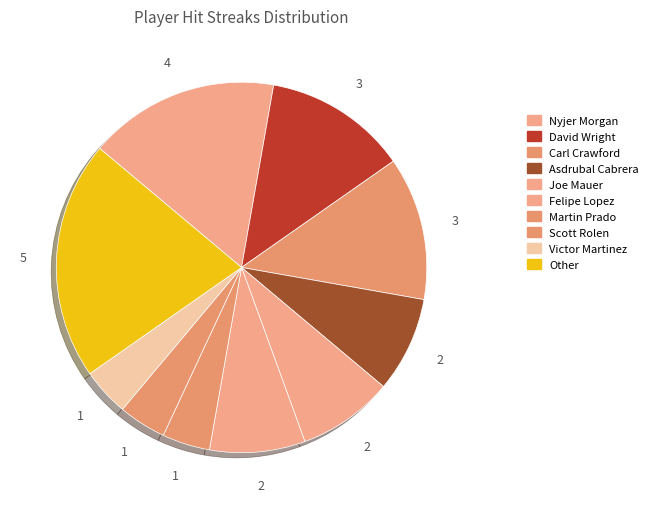

To the nearest percent, what is the average slice percentage?

10%